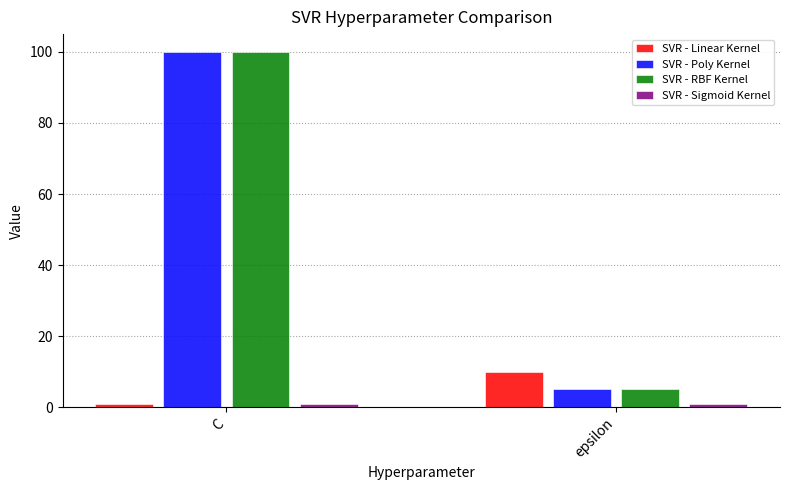

Is it true that SVR - Linear Kernel equals 10 at epsilon?

True